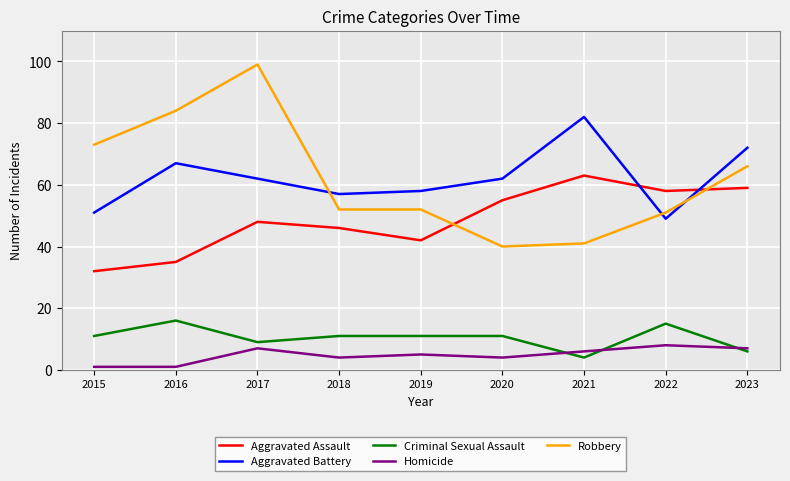

What is the difference between the maximum and minimum values in the Criminal Sexual Assault series?

12